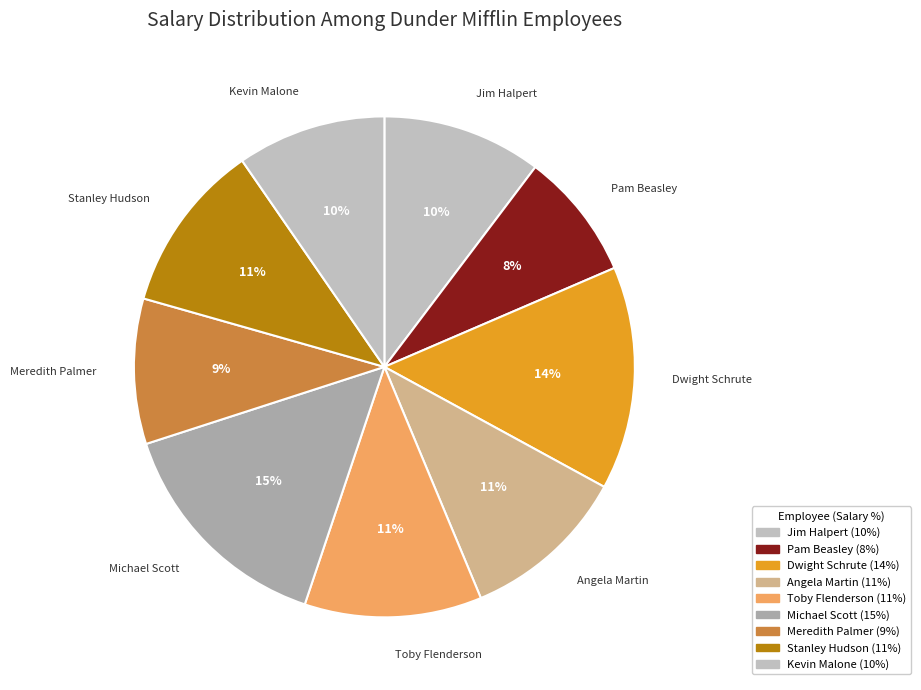

Count the number of slices in the pie.

9